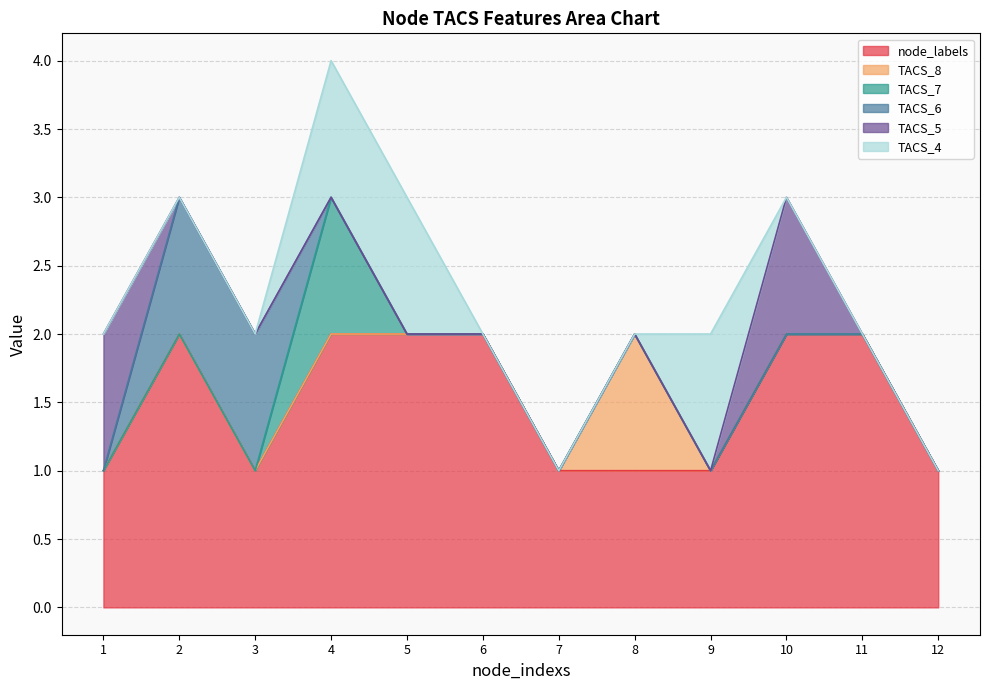

At which category is the sum across all series the highest?

4